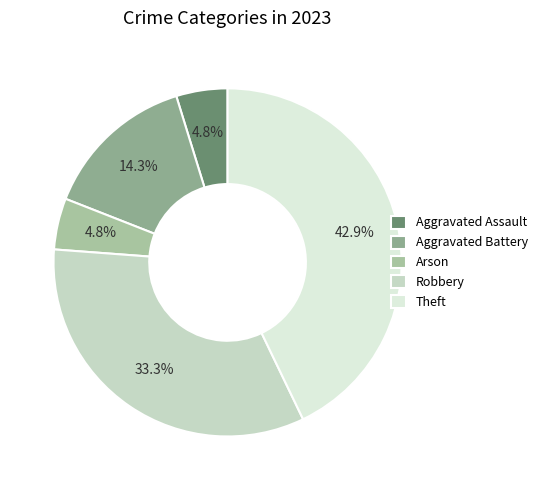

Is it true that Robbery is 46% of the pie?

False